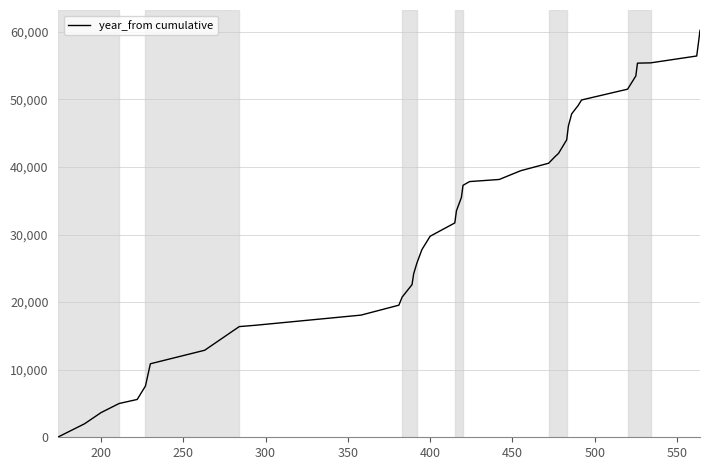

What is the greatest value displayed?

60217